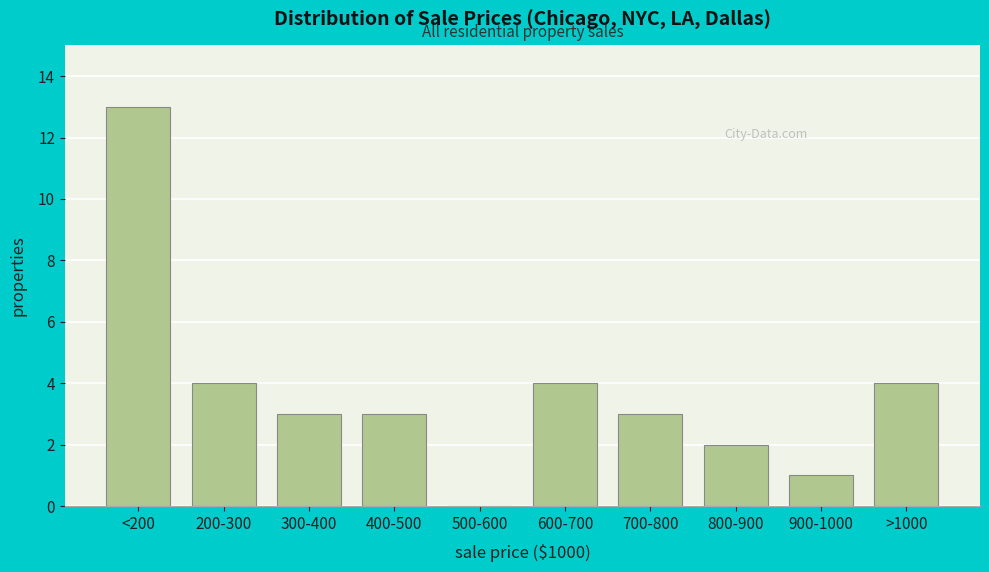

Reading left to right, extract all data points from this chart.

<200=13	200-300=4	300-400=3	400-500=3	500-600=0	600-700=4	700-800=3	800-900=2	900-1000=1	>1000=4